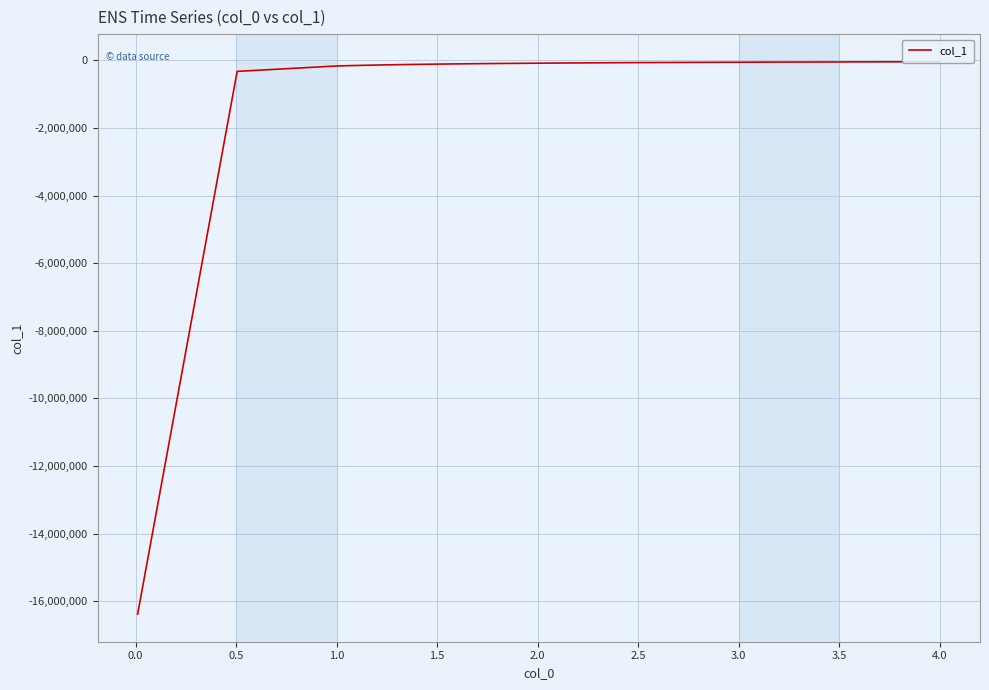

What is the average value?

-493174.0